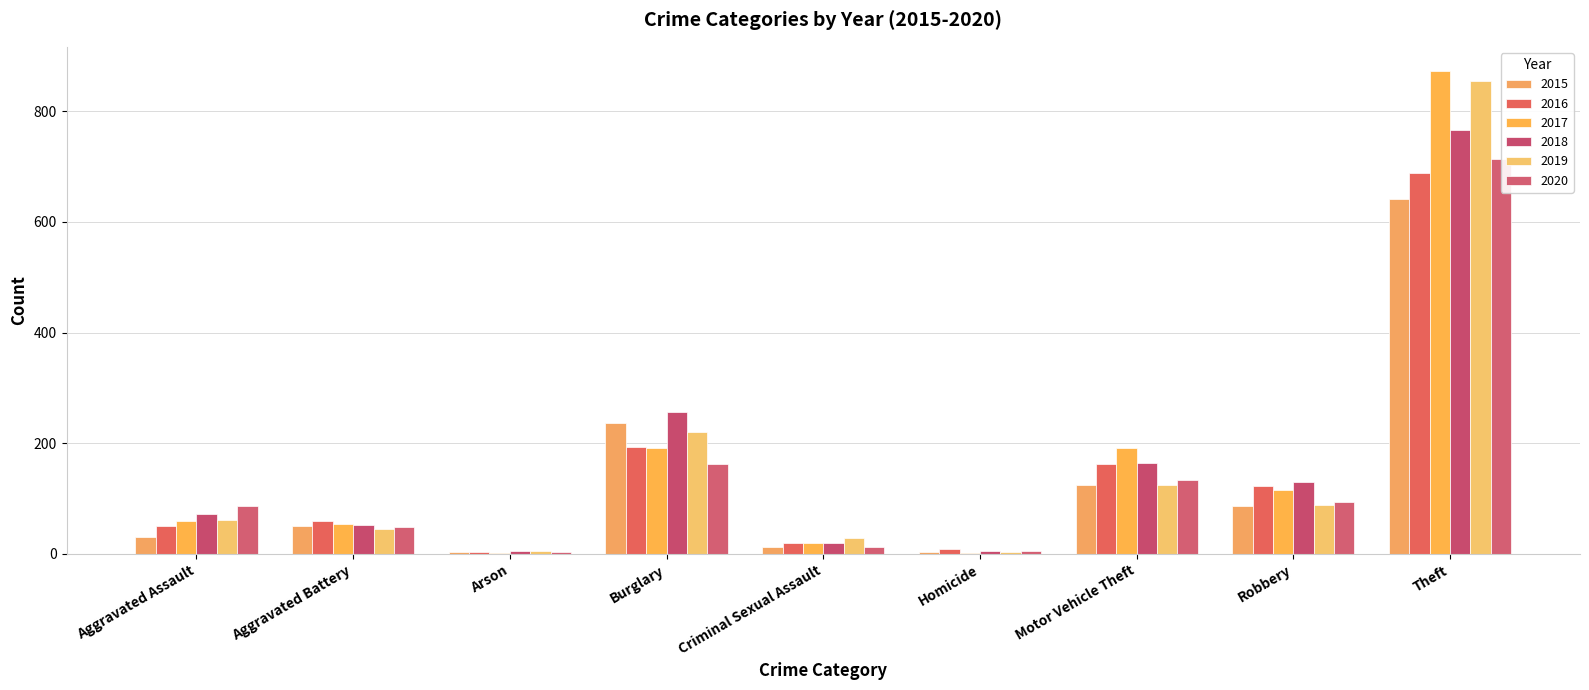

What is the sum of the 2017 values at Homicide and Criminal Sexual Assault?

21